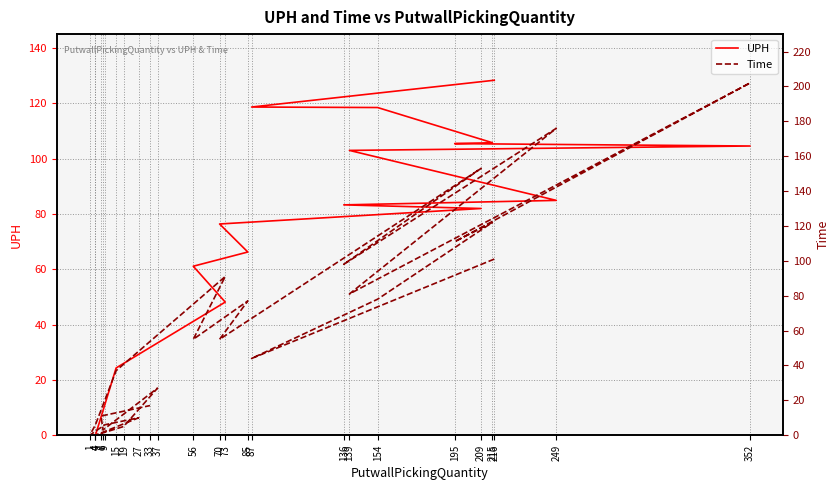

At which category does the chart reach its minimum across all series?

4